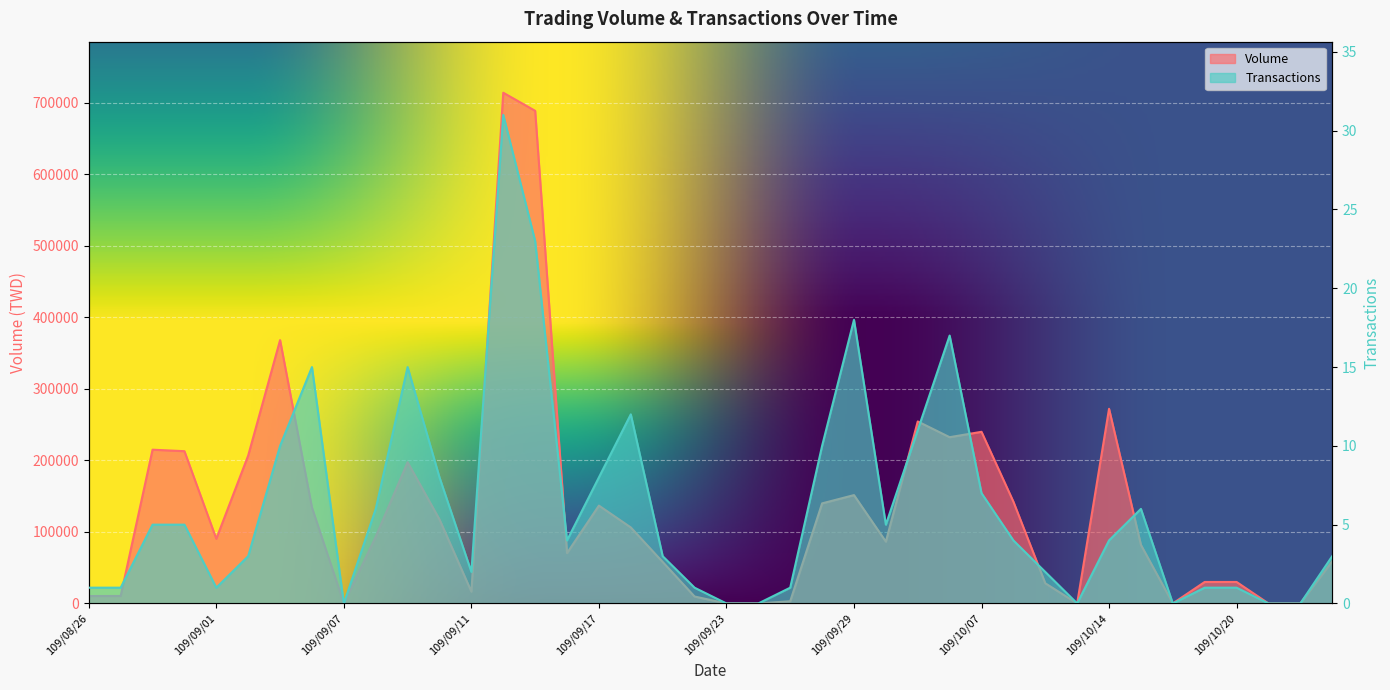

How many values in the Volume series are below 90420?

20